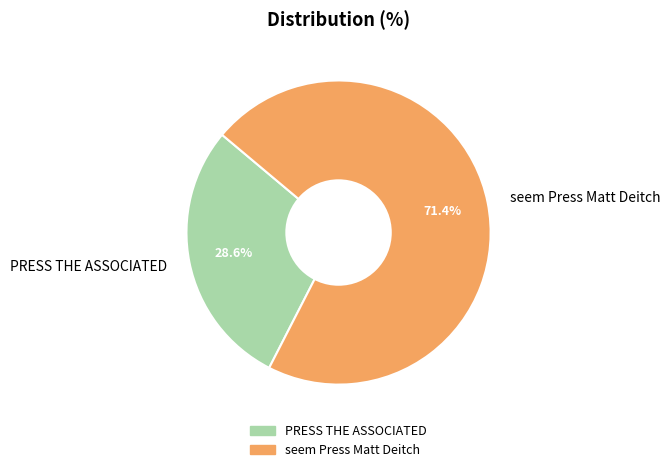

Which has a higher value, PRESS THE ASSOCIATED or seem Press Matt Deitch?

seem Press Matt Deitch